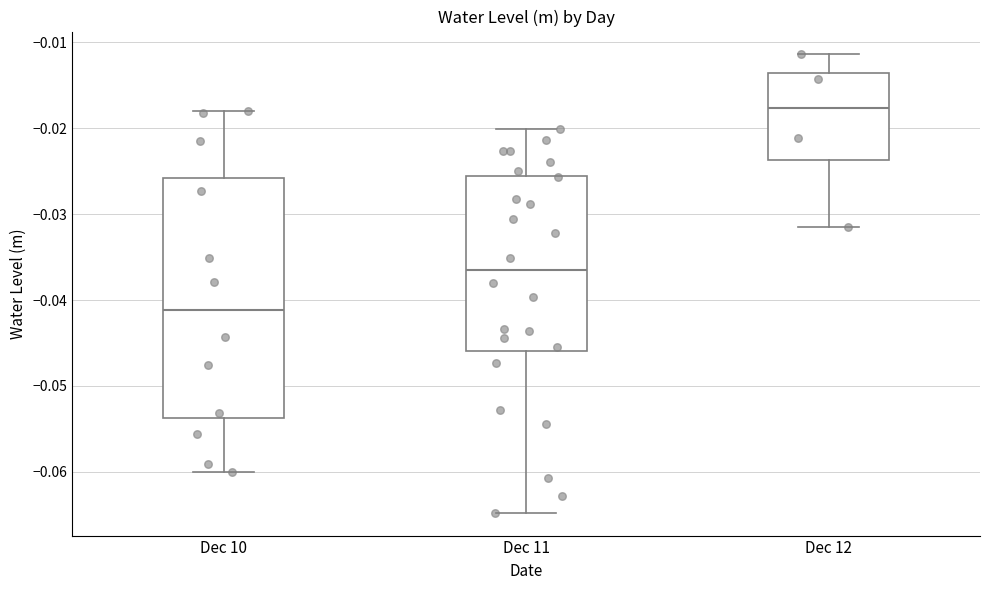

Where is the upper edge of the box for Dec 11 on the y-axis? The values are not printed on the chart, so give them approximately, as read against the axis.

-0.026